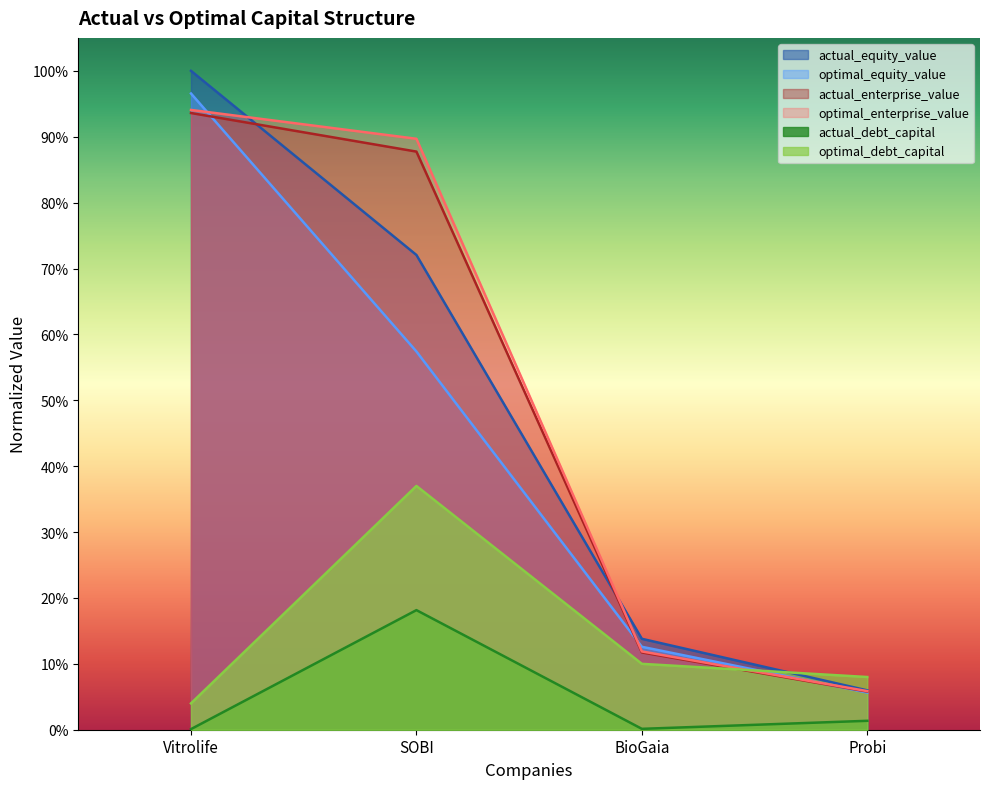

Reading left to right, transcribe all the data shown in this chart.

actual_debt_capital: Vitrolife=0.0	SOBI=0.2	BioGaia=0.0	Probi=0.0
optimal_debt_capital: Vitrolife=0.0	SOBI=0.4	BioGaia=0.1	Probi=0.1
actual_equity_value: Vitrolife=1.0	SOBI=0.7	BioGaia=0.1	Probi=0.1
optimal_equity_value: Vitrolife=1.0	SOBI=0.6	BioGaia=0.1	Probi=0.1
actual_enterprise_value: Vitrolife=0.9	SOBI=0.9	BioGaia=0.1	Probi=0.1
optimal_enterprise_value: Vitrolife=0.9	SOBI=0.9	BioGaia=0.1	Probi=0.1